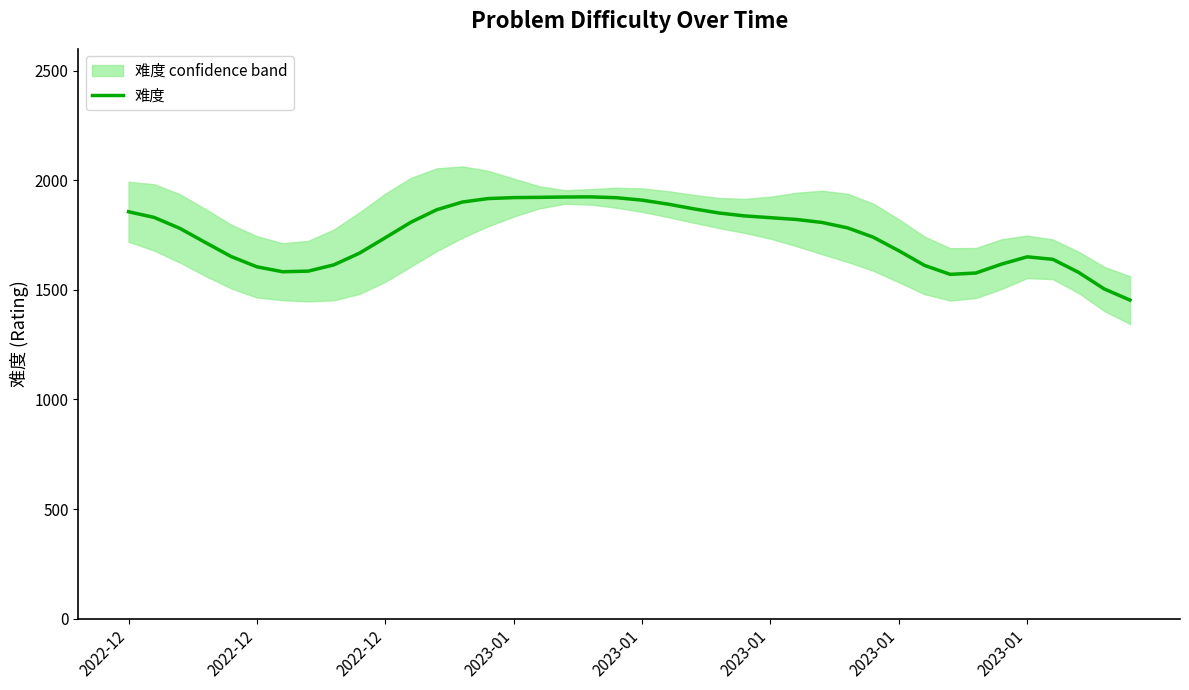

Which has a higher value, 2022-12 or 19?

19